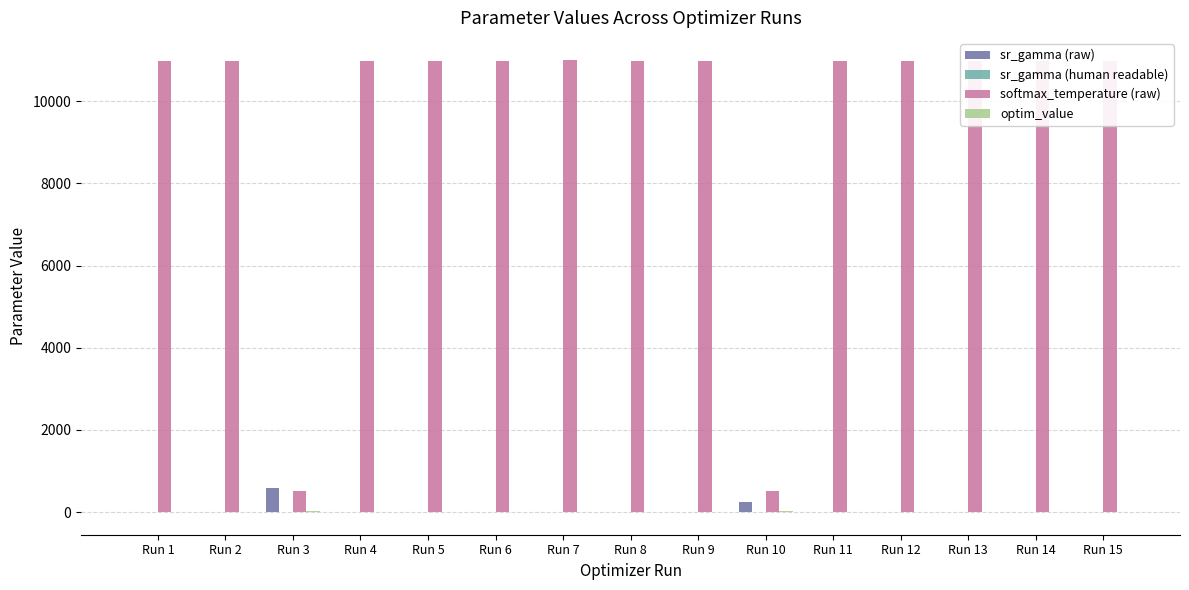

How many distinct data groups are displayed?

4